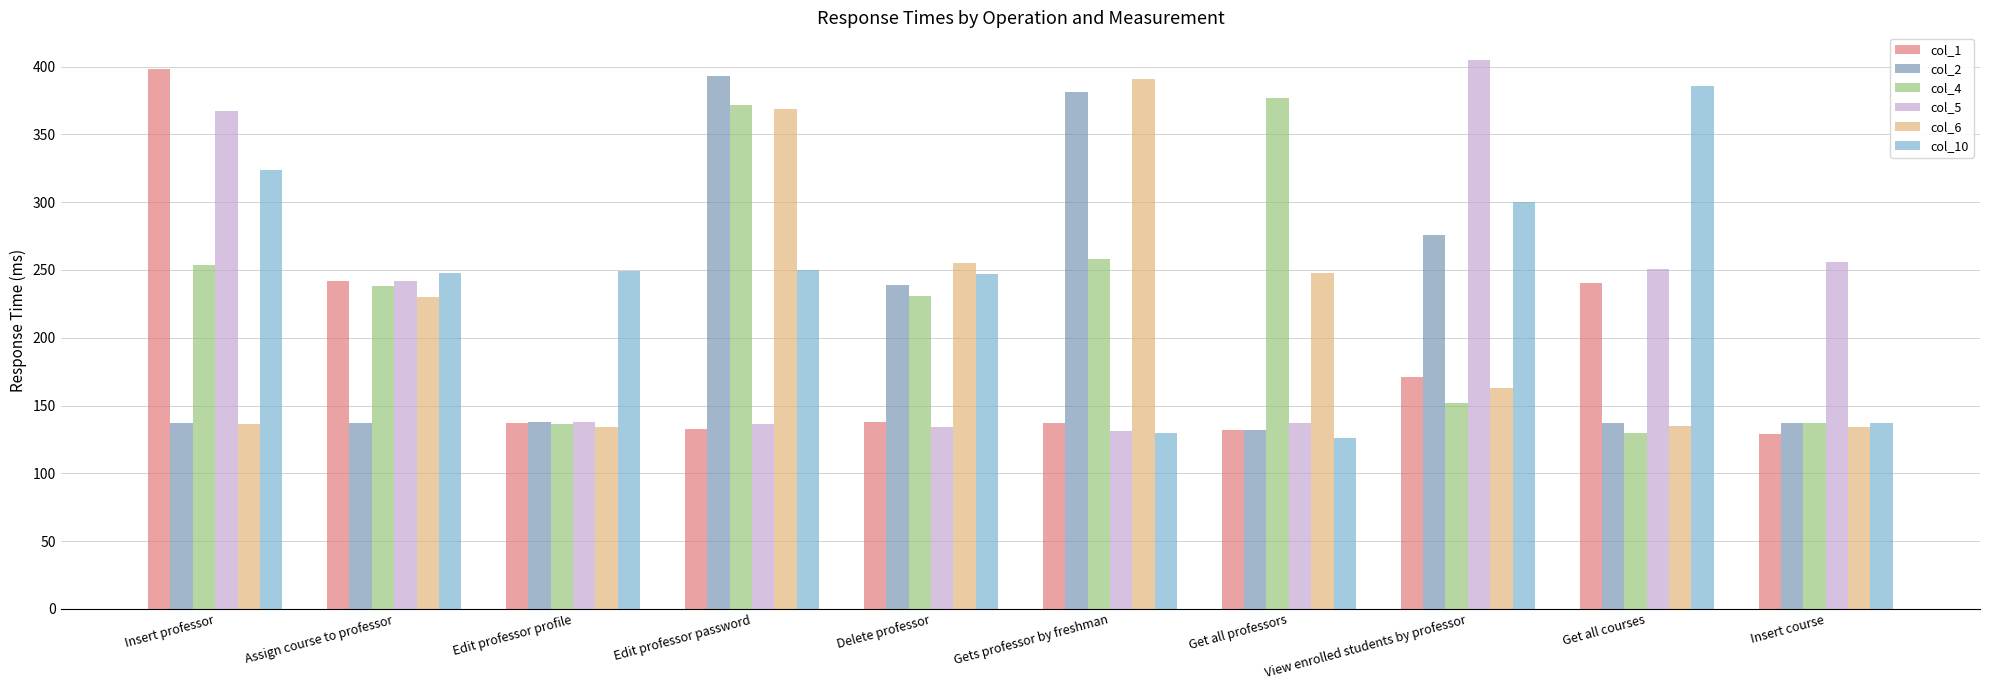

At how many categories does at least one series exceed 305?

6